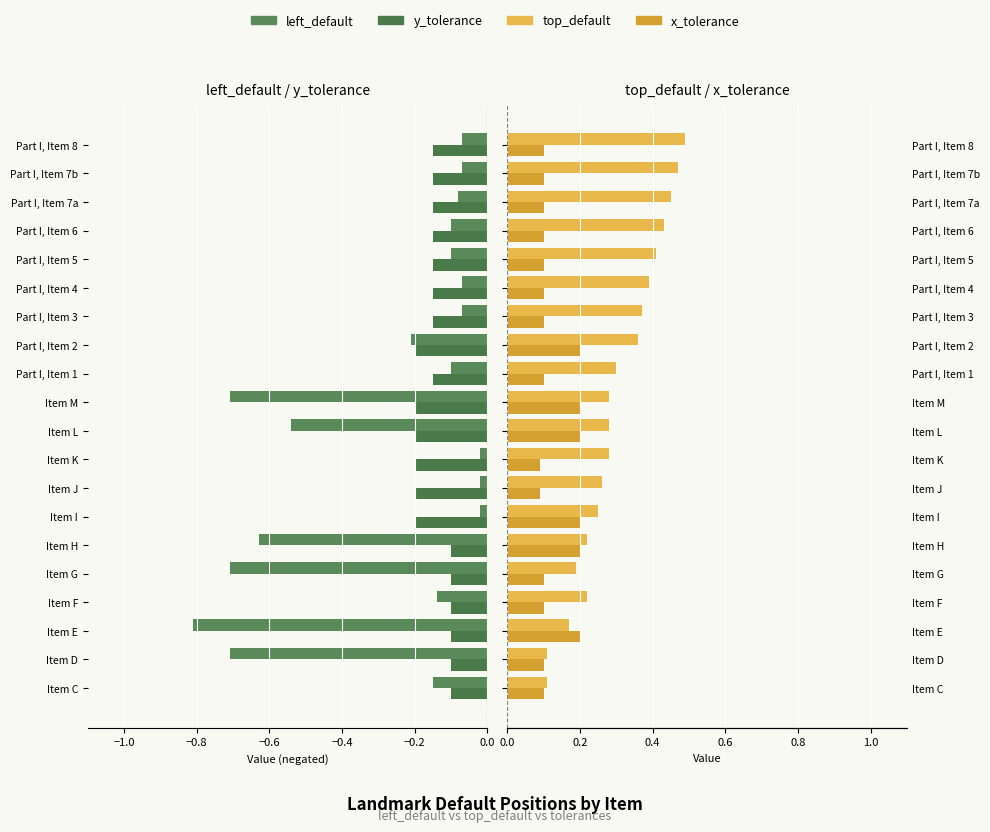

List the series in order of their peak value, highest first.

top_default, x_tolerance, left_default, y_tolerance